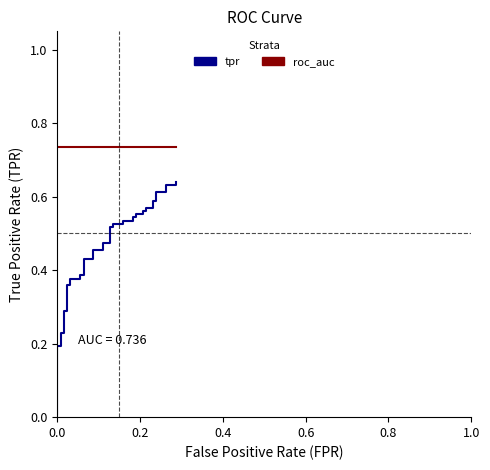

True or false: tpr and roc_auc cross at least once.

False